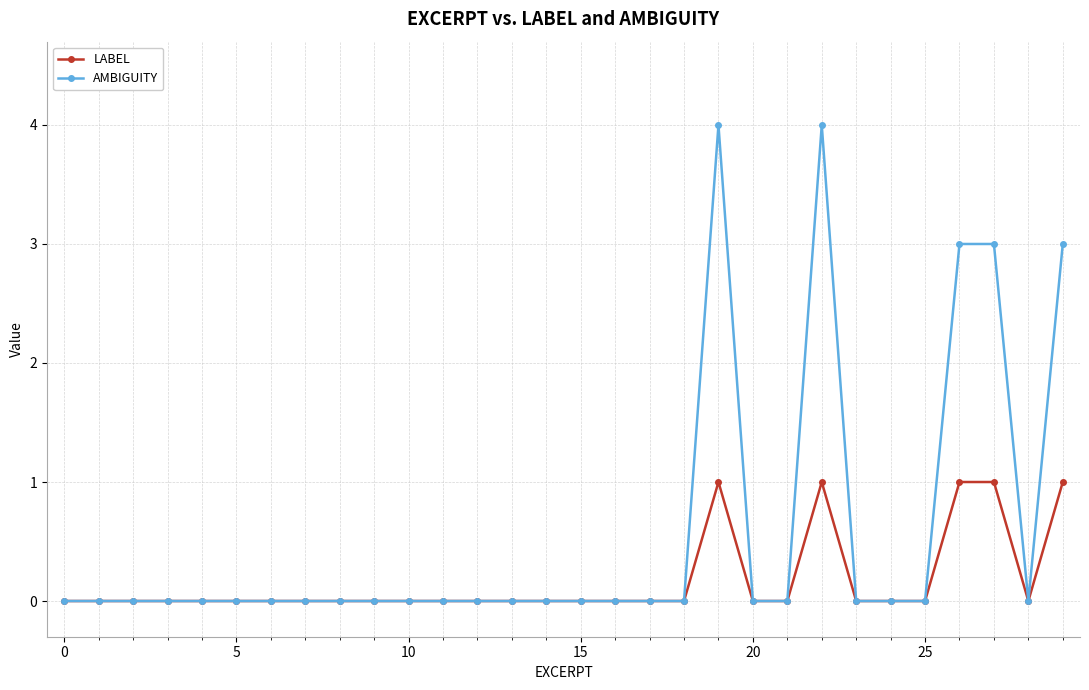

Reading right to left, extract all data points from this chart.

LABEL: 1	0	1	1	0	0	0	1	0	0	1	0	0	0	0	0	0	0	0	0	0	0	0	0	0	0	0	0	0	0
AMBIGUITY: 3	0	3	3	0	0	0	4	0	0	4	0	0	0	0	0	0	0	0	0	0	0	0	0	0	0	0	0	0	0